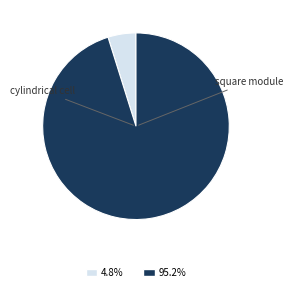

Does any single category account for the majority?

Yes